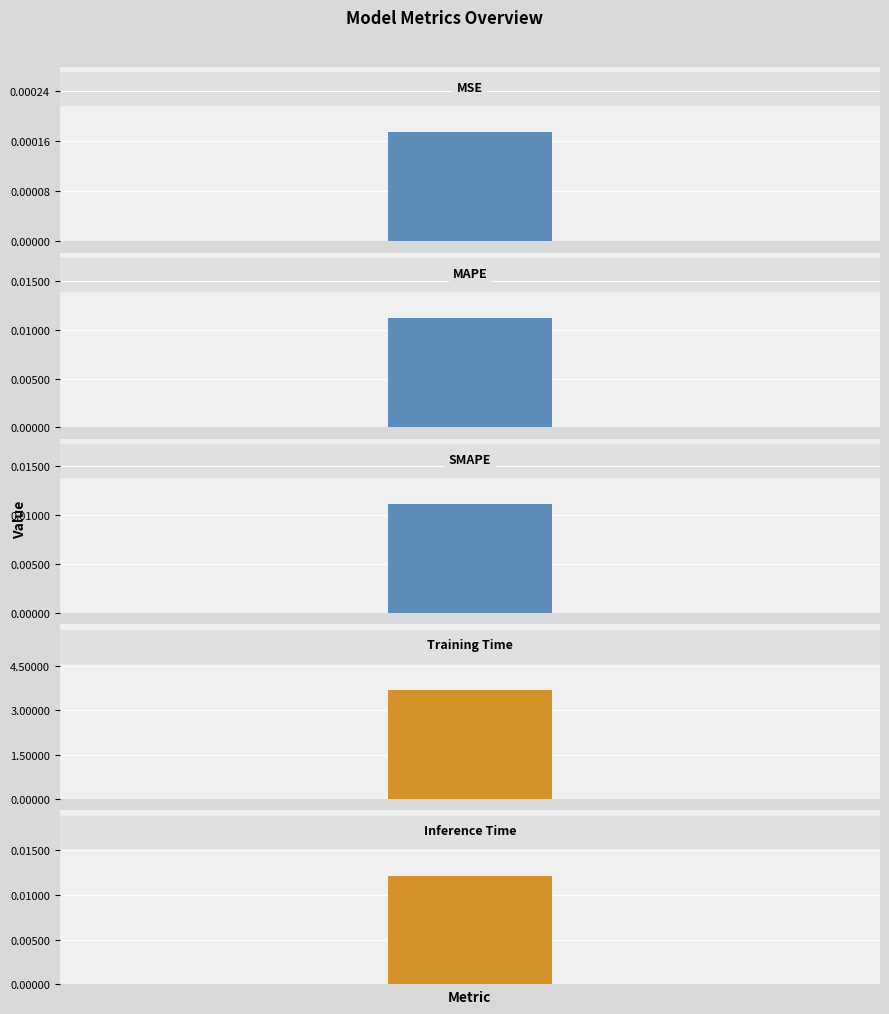

What is the difference between the maximum and second lowest values?

3.7